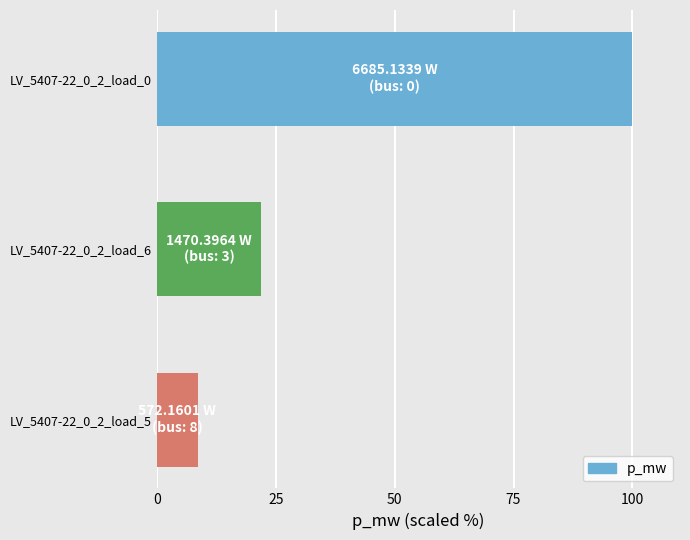

Reading bottom to top, transcribe all the data shown in this chart.

8.6	22.0	100.0